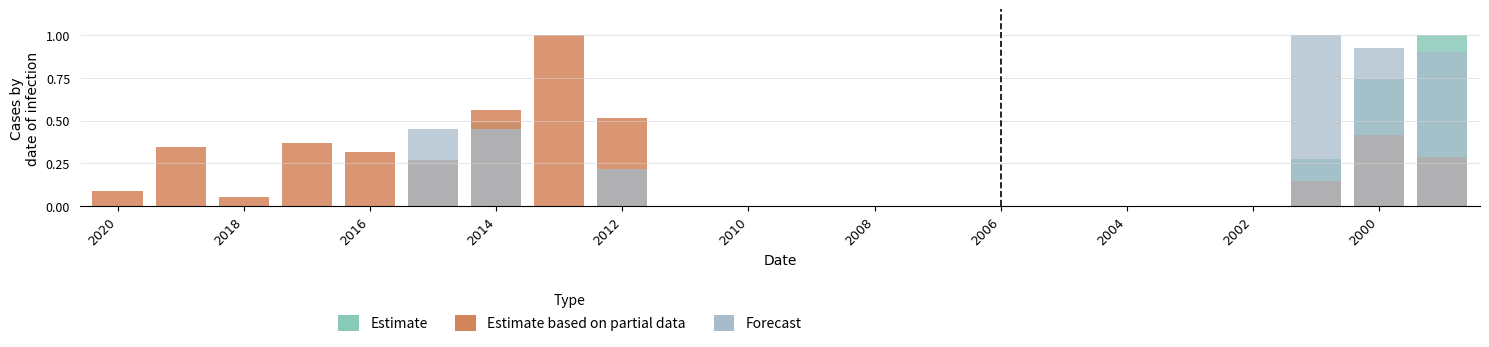

List the series in order of their overall mean, lowest first.

Estimate, Forecast, Estimate based on partial data